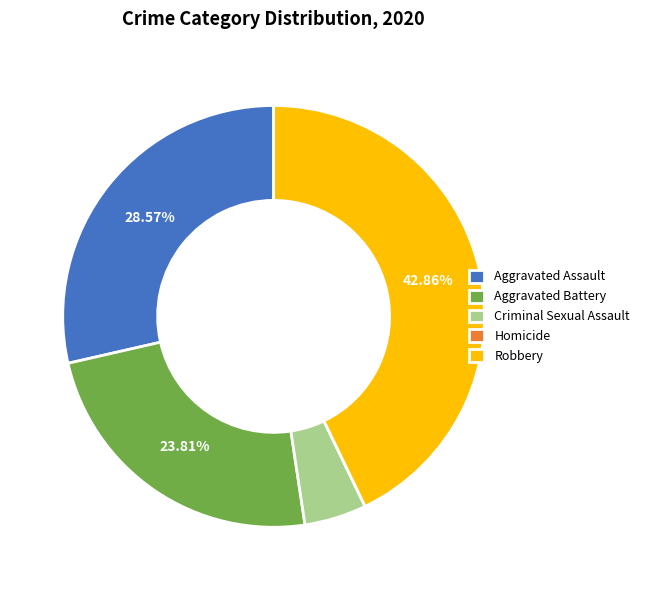

Does Robbery account for over 50% of the chart?

No